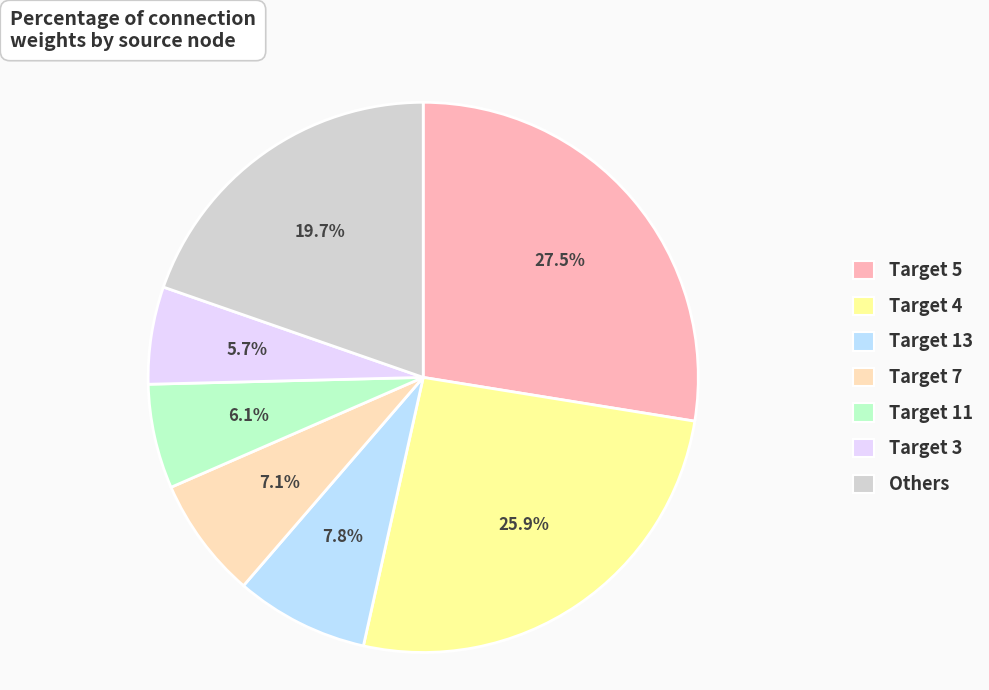

Does any single category account for the majority?

No